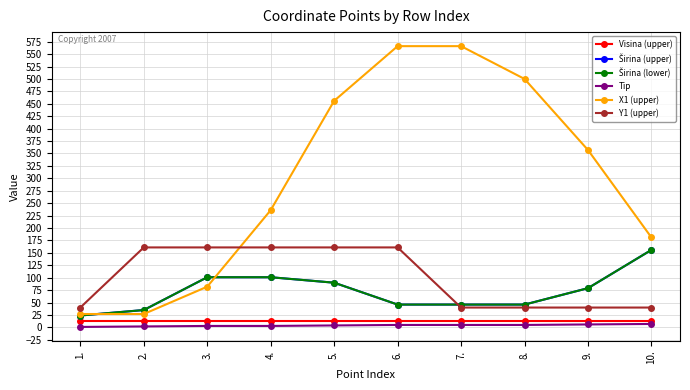

What position from the right is 5.?

6